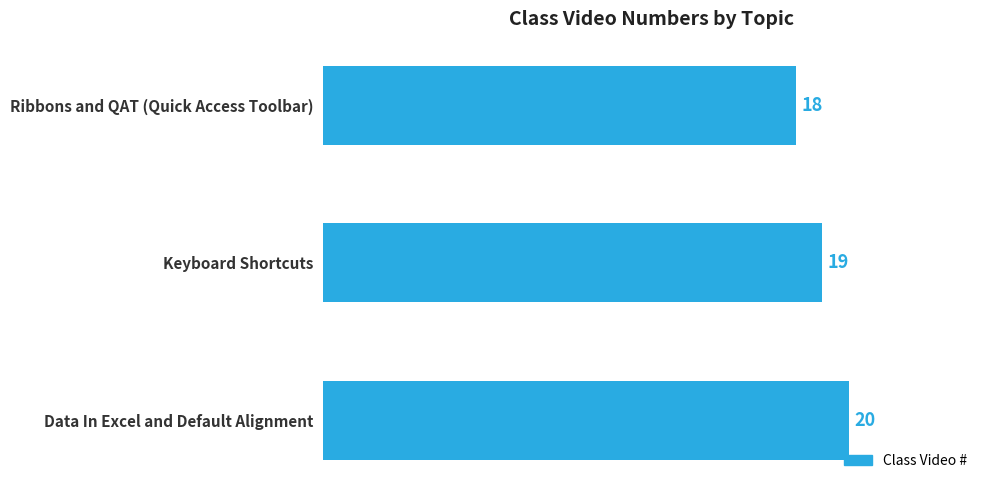

Read the value at Data In Excel and Default Alignment.

20